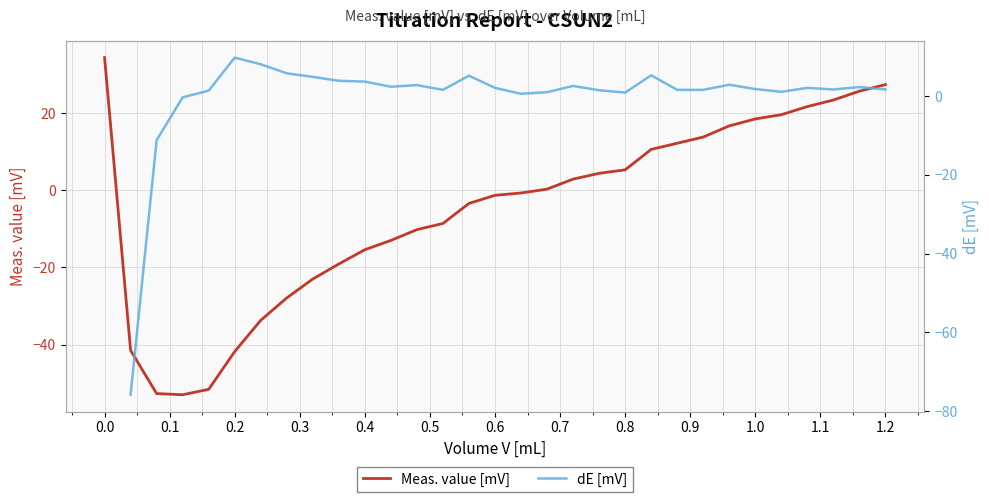

What is the average value of the Meas. value [mV] series?

-5.2